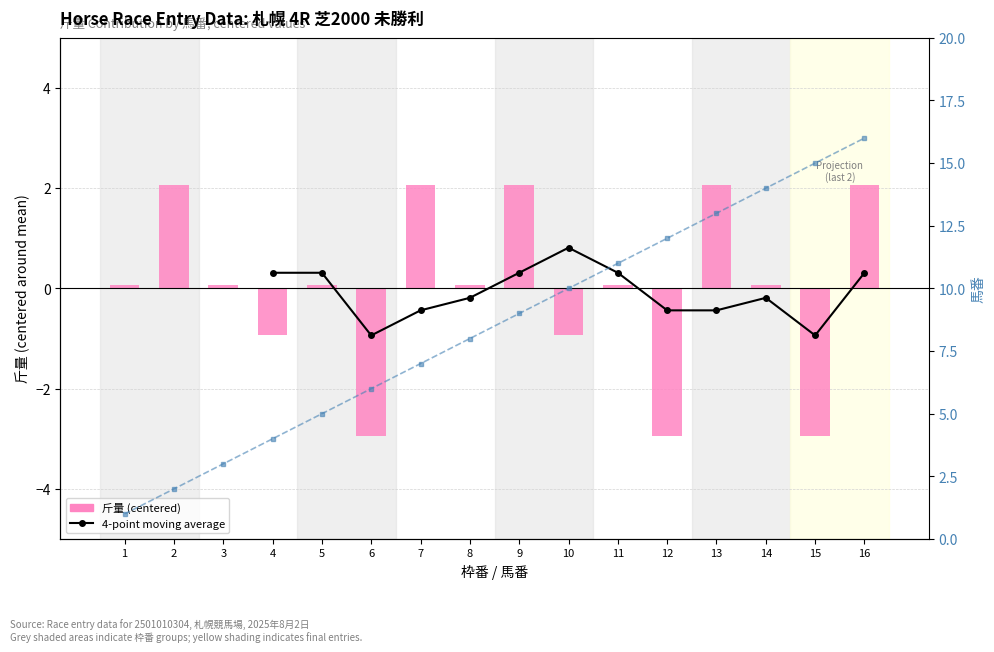

Which series has the largest total across all categories?

馬番